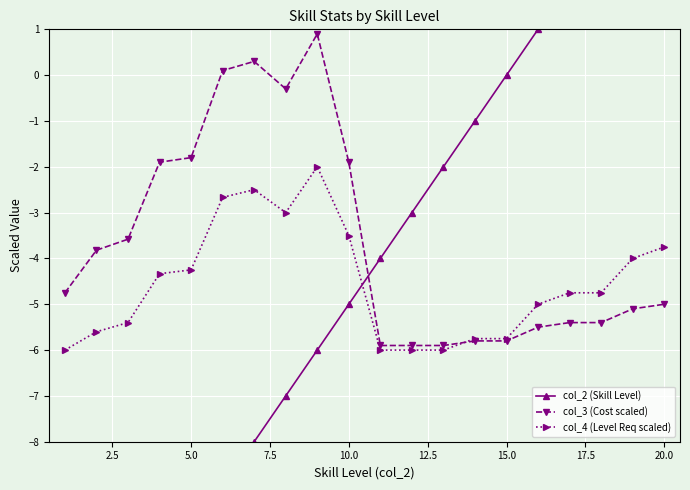

The value of col_4 (Level Req scaled) at 5.0 is -4.2. True or false?

True